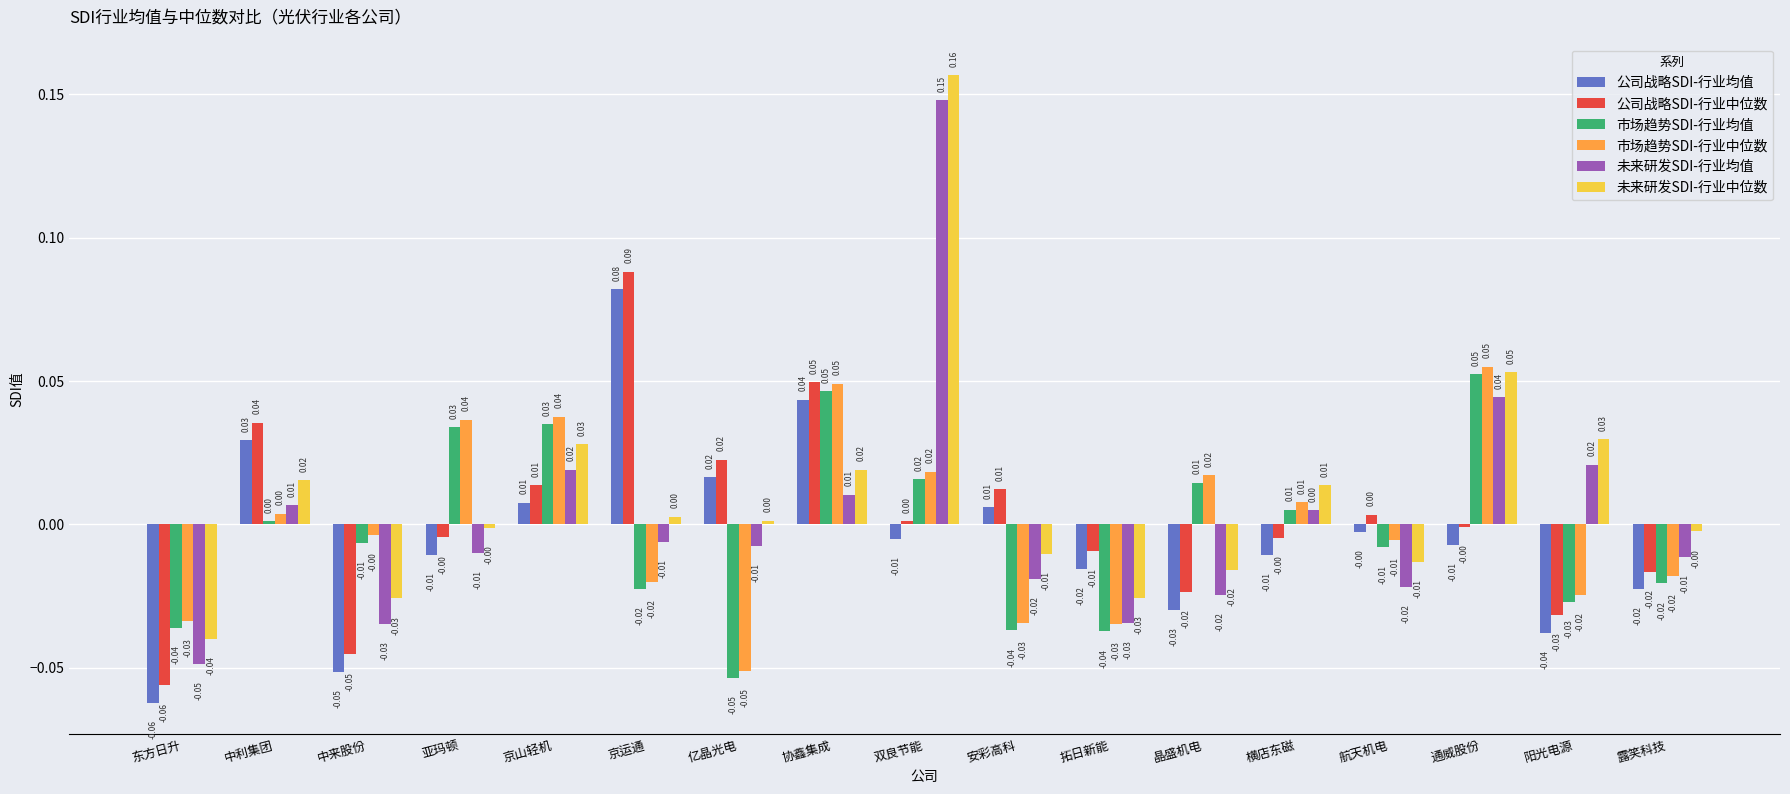

At which label does 未来研发SDI-行业中位数 first exceed 0?

中利集团